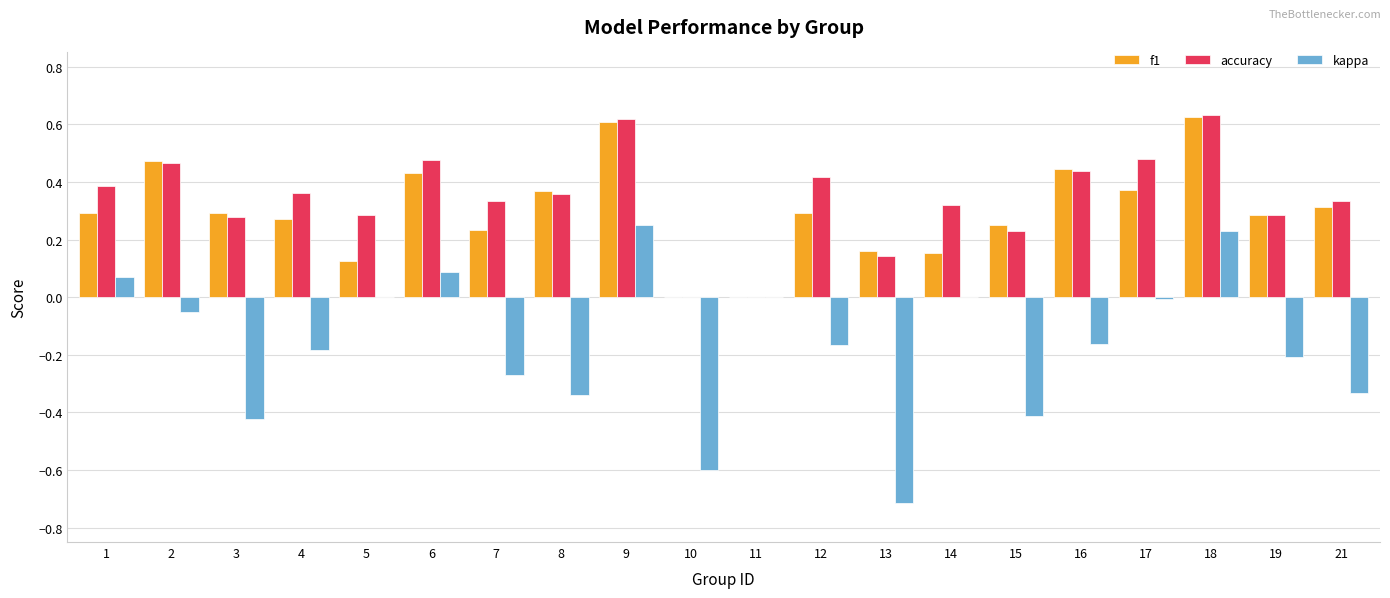

What is the sum of the kappa values at 15 and 10?

-1.0